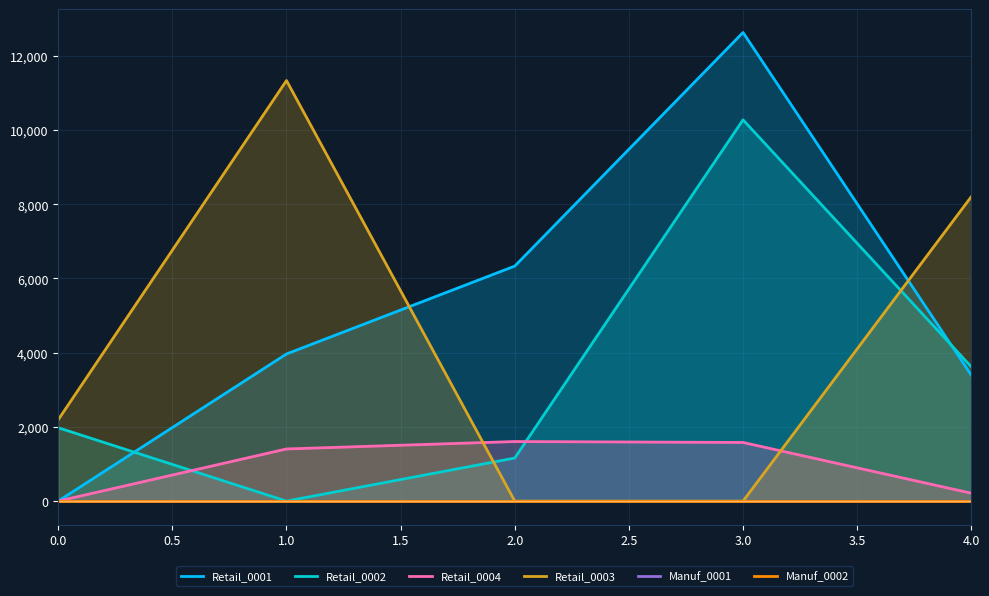

True or false: Manuf_0002 and Manuf_0001 intersect in this chart.

False